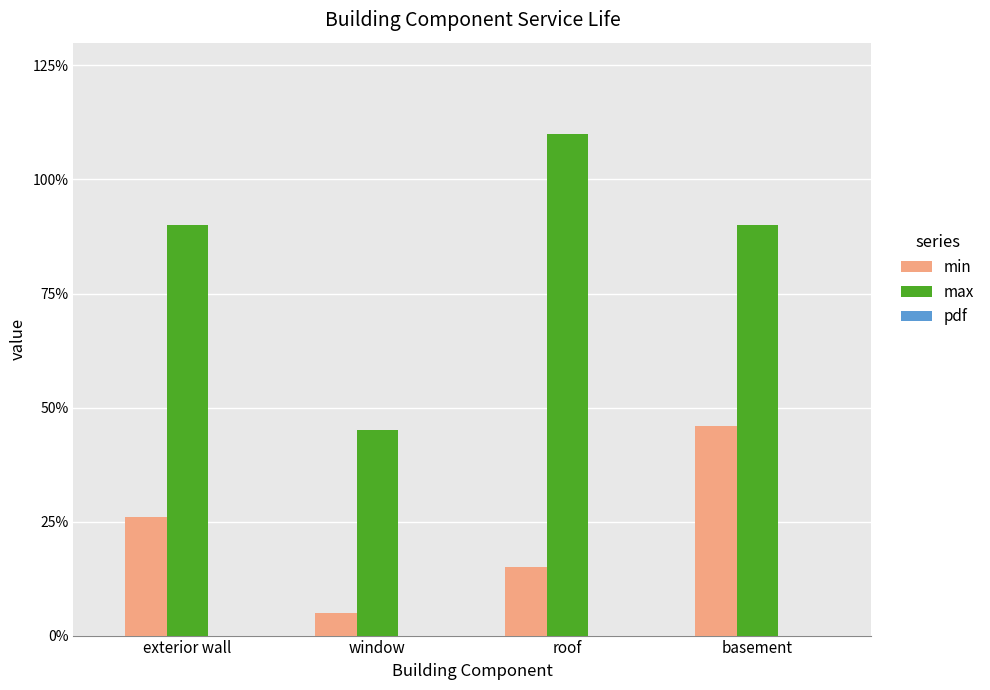

What is the sum of all min values?

92.0